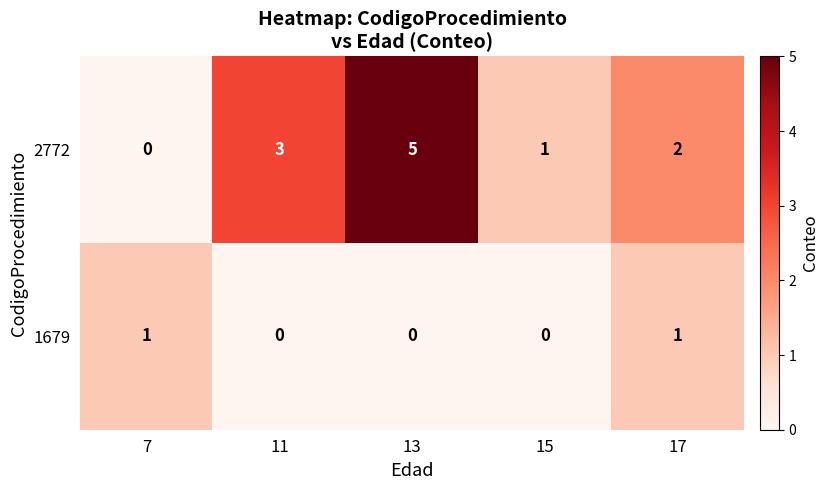

Rank the series at 7 from lowest to highest value.

2772, 1679